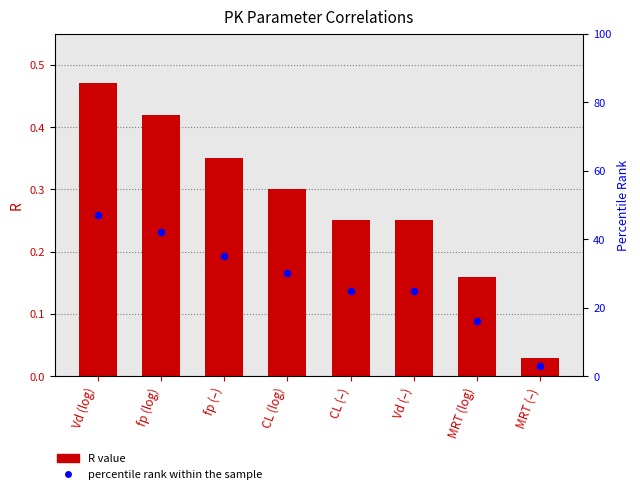

At which category is the sum across all series the highest?

Vd (log)